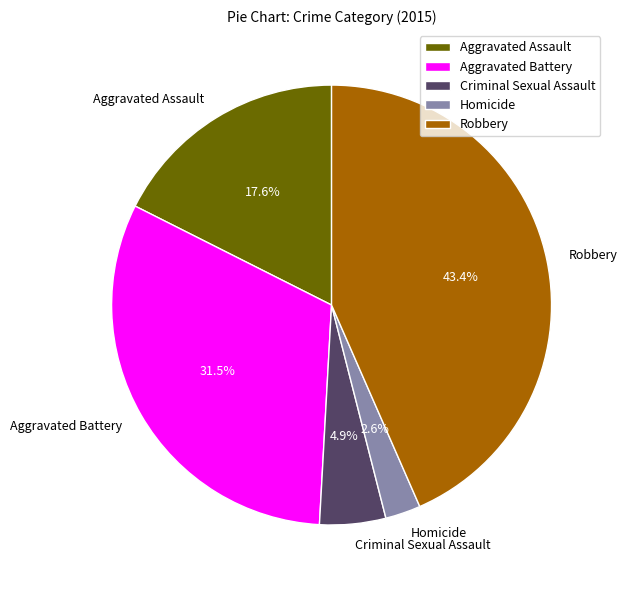

Is Aggravated Battery the majority of the pie?

No